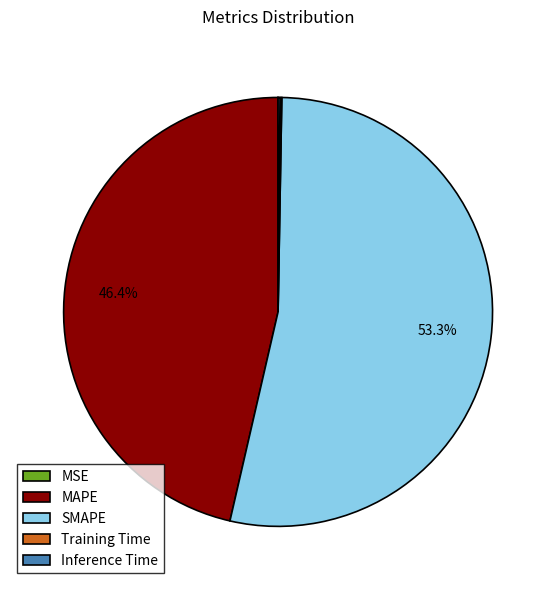

True or false: MAPE accounts for 40% of the total.

False